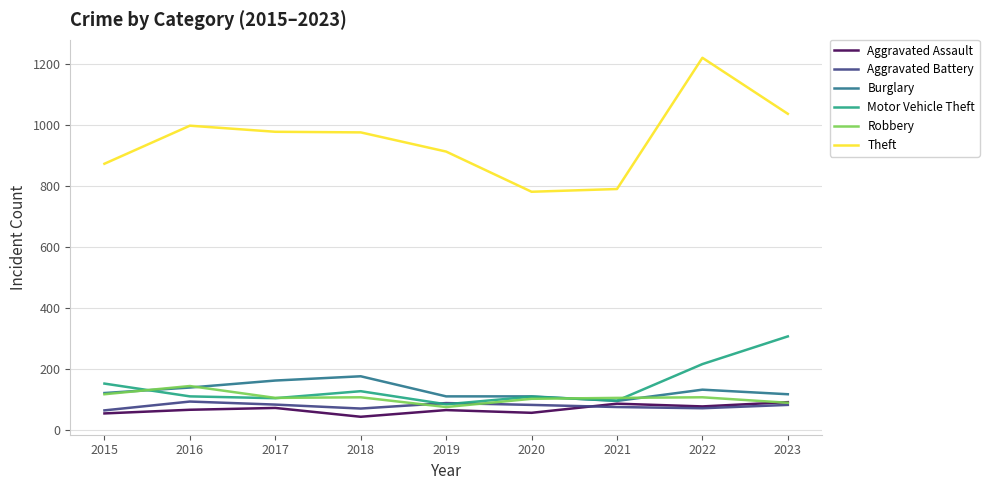

Which series has the largest total across all categories?

Theft